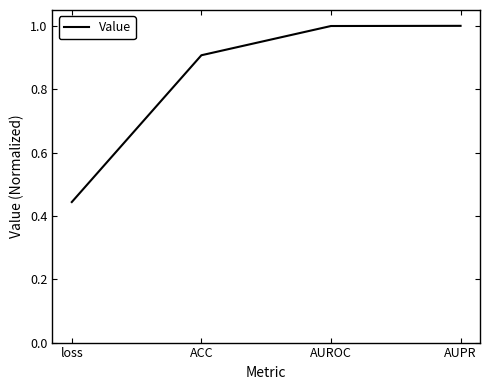

What position from the right is AUPR?

1